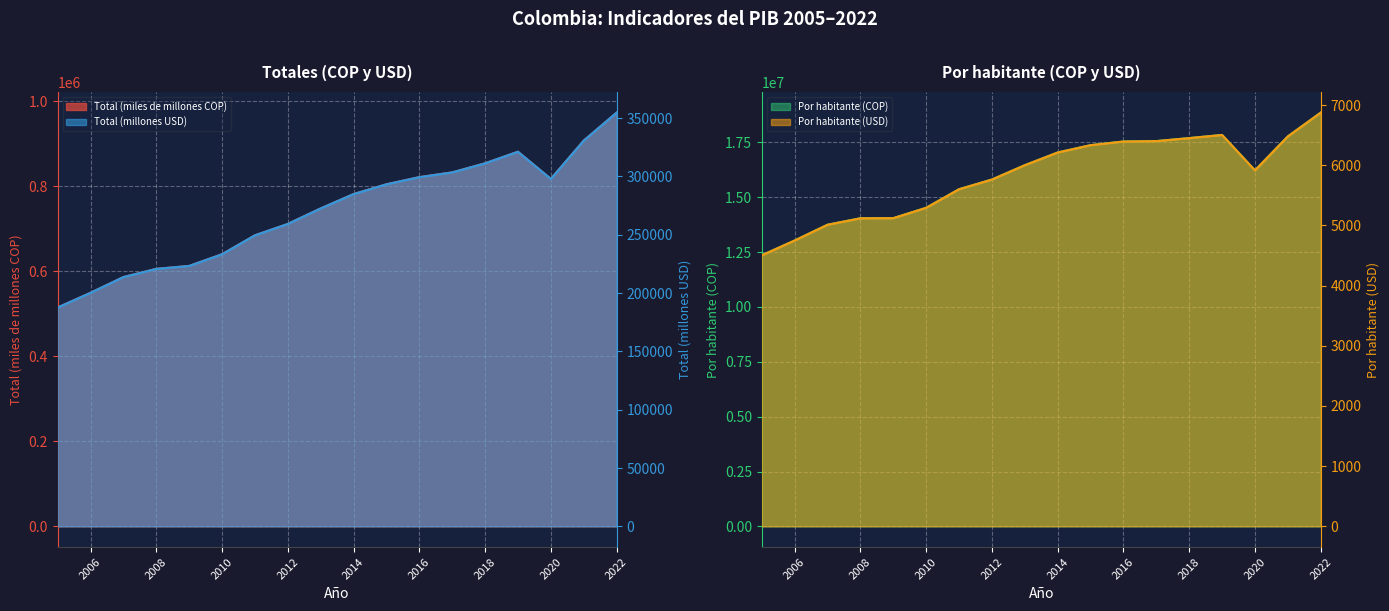

What value does the Total (millones USD) series have at 2011?

249555.8